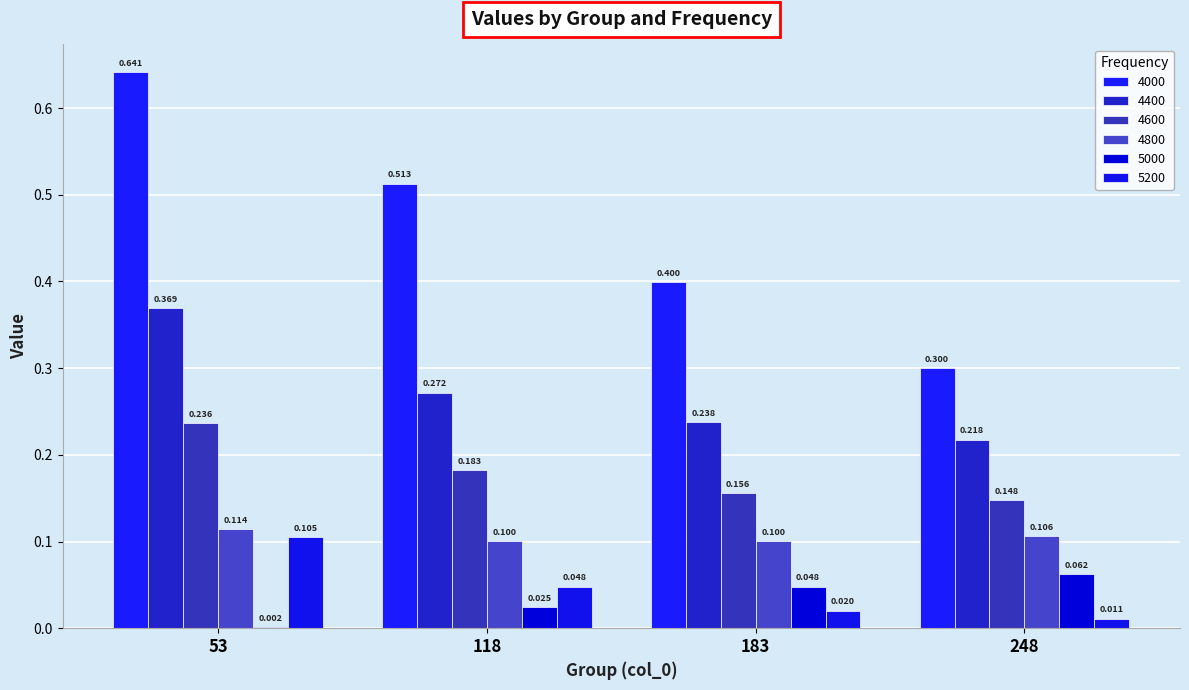

List the series in order of their peak value, highest first.

4000, 4400, 4600, 4800, 5200, 5000